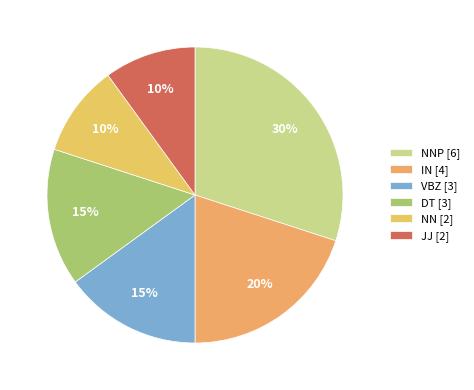

Is there any slice that represents more than half of the pie?

No